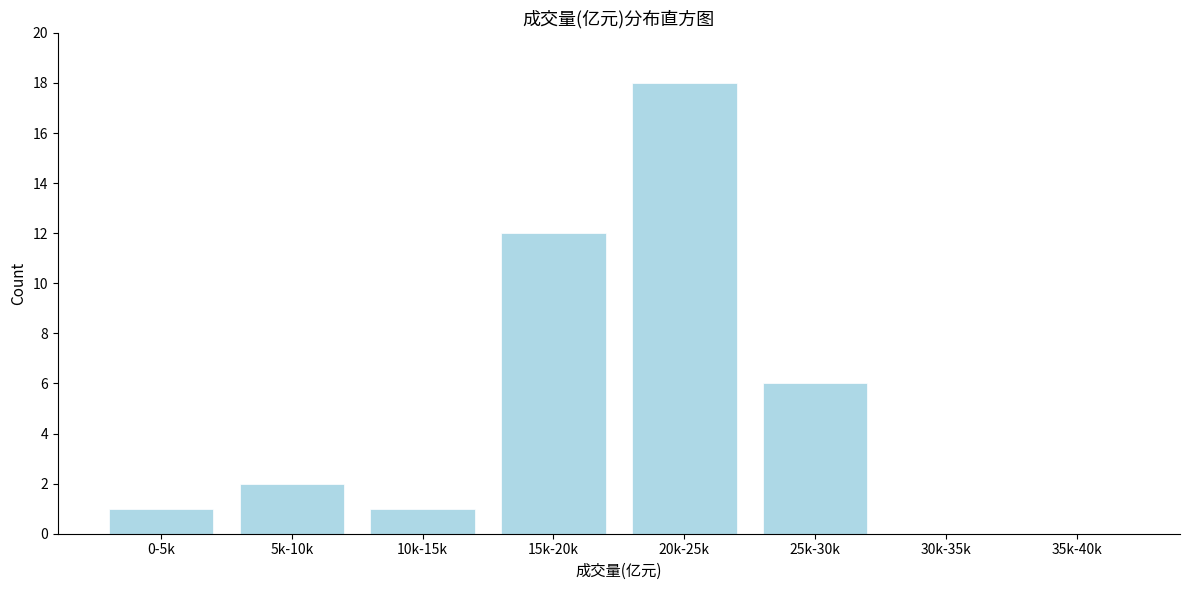

Reading left to right, transcribe all the data shown in this chart.

0-5k=1	5k-10k=2	10k-15k=1	15k-20k=12	20k-25k=18	25k-30k=6	30k-35k=0	35k-40k=0